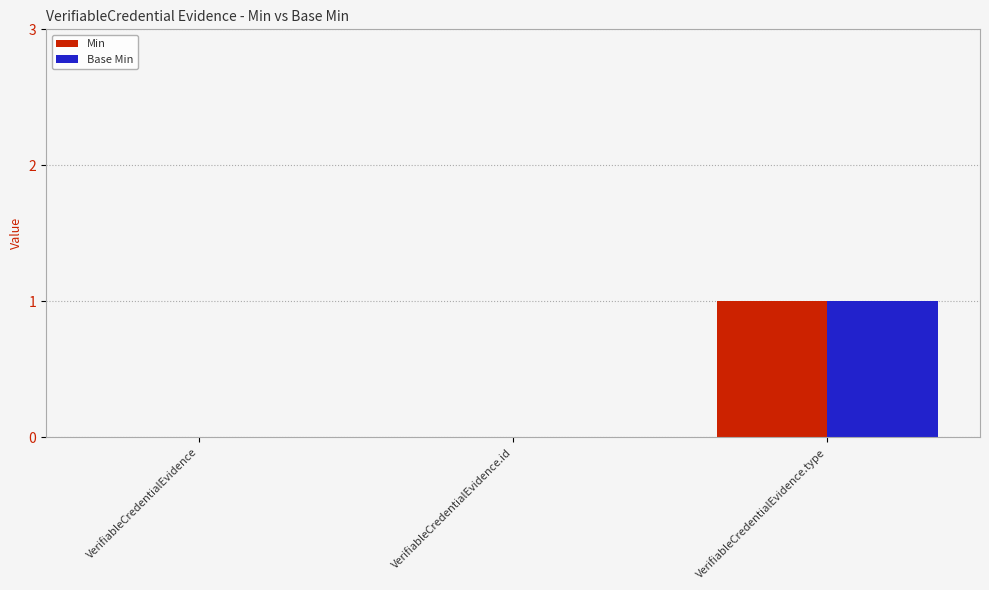

At which label does Min reach its peak?

VerifiableCredentialEvidence.type